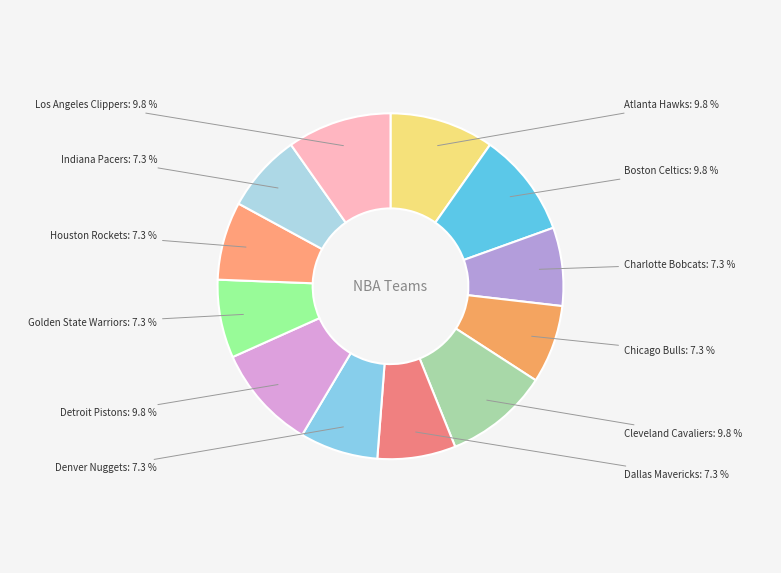

Rank the categories by value from lowest to highest.

Charlotte Bobcats, Chicago Bulls, Dallas Mavericks, Denver Nuggets, Golden State Warriors, Houston Rockets, Indiana Pacers, Atlanta Hawks, Boston Celtics, Cleveland Cavaliers, Detroit Pistons, Los Angeles Clippers